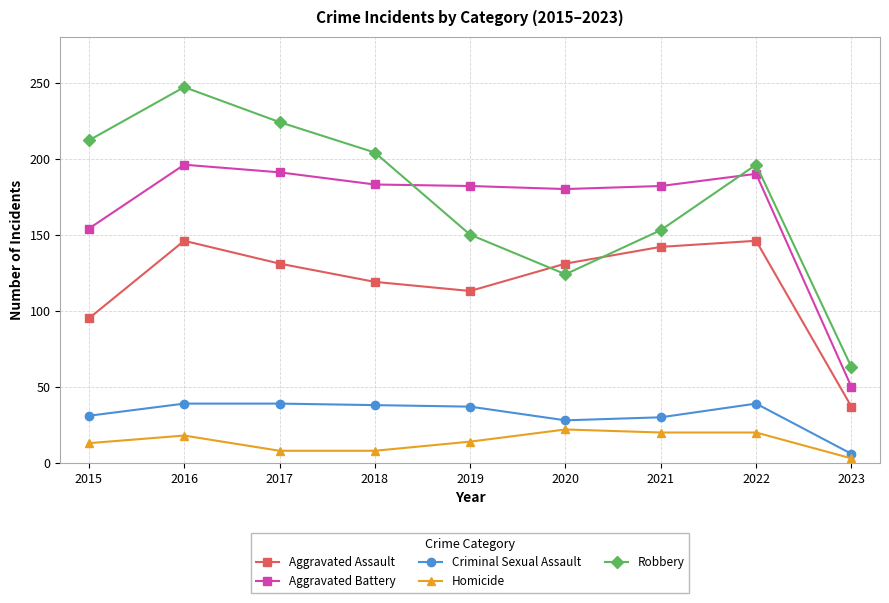

Does the chart display data point markers on the line(s)?

Yes